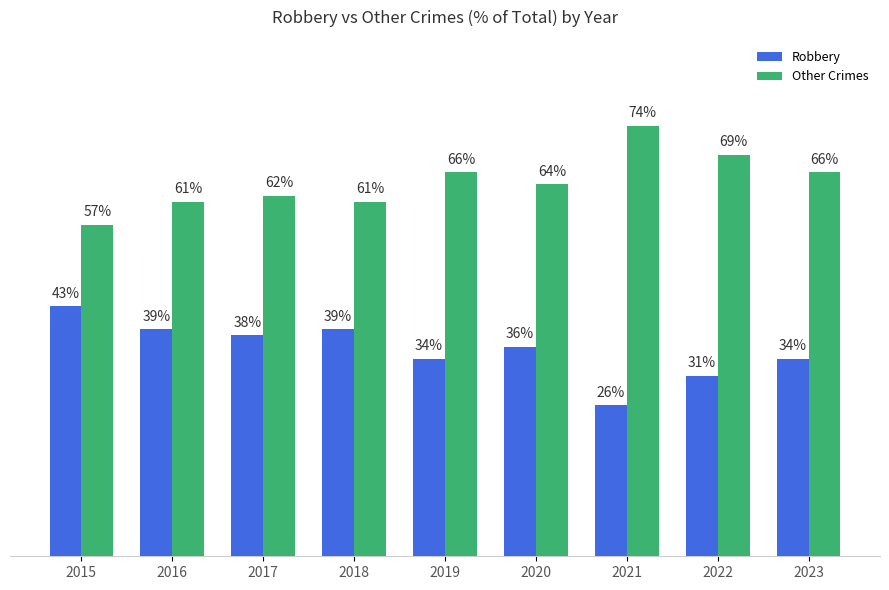

What are all the series names shown in the legend?

Robbery, Other Crimes